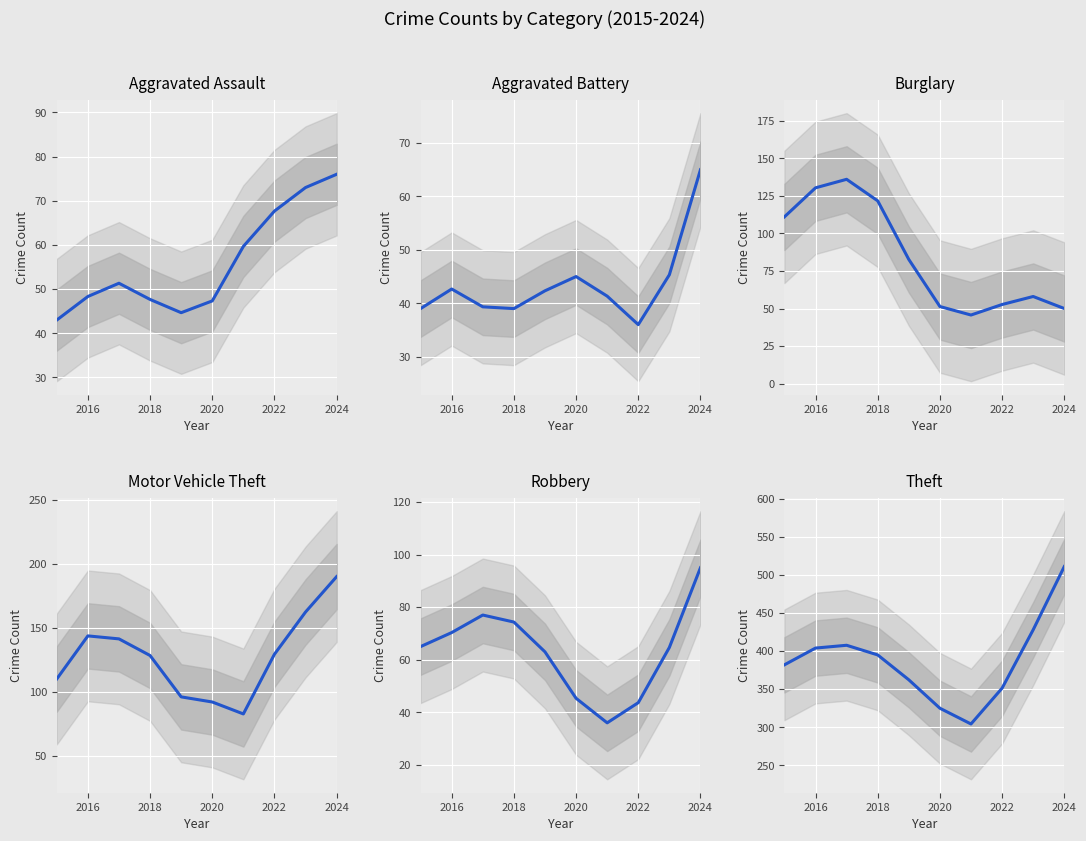

True or false: Aggravated Battery and Aggravated Assault intersect in this chart.

False